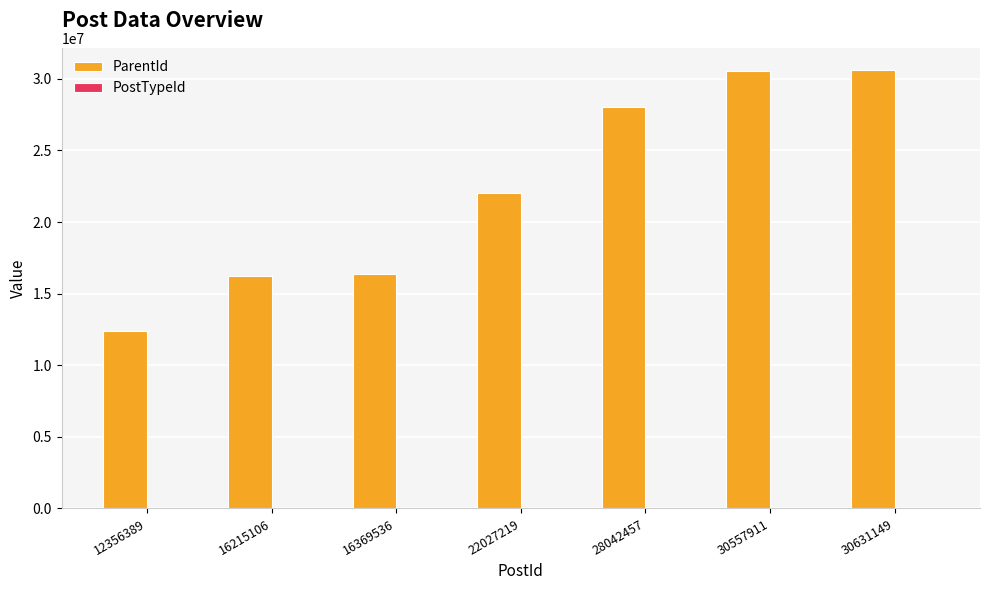

Between 12356389 and 30631149, which series saw the biggest shift?

ParentId